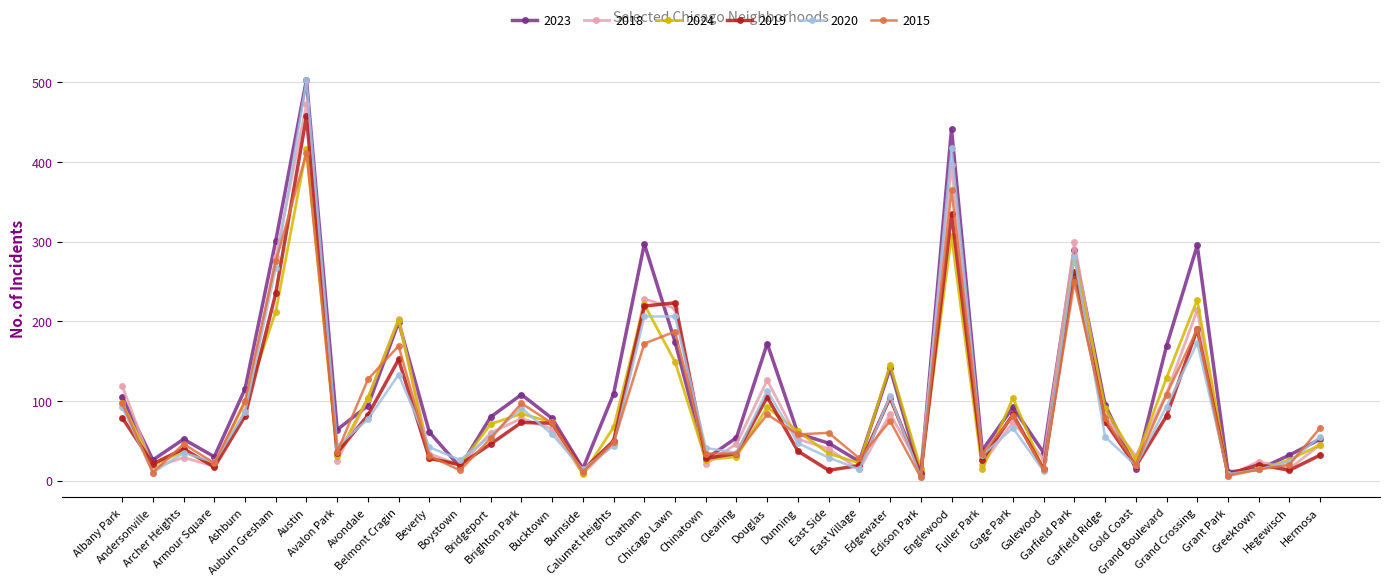

At which category does 2024 reach its first local peak?

Archer Heights